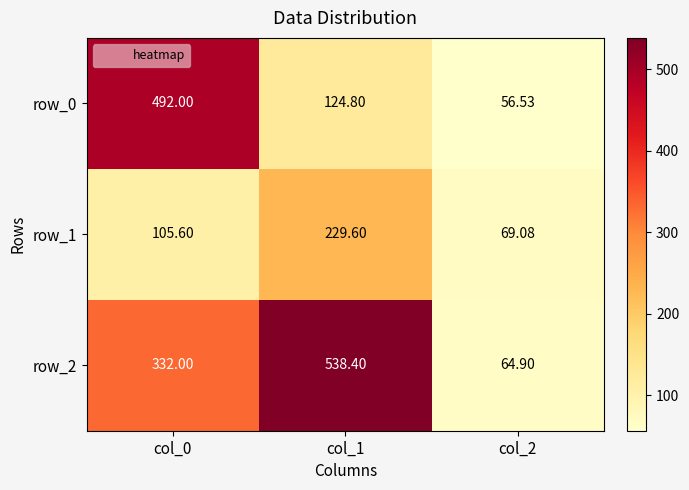

List the labels in order of row_2 value, largest first.

col_1, col_0, col_2